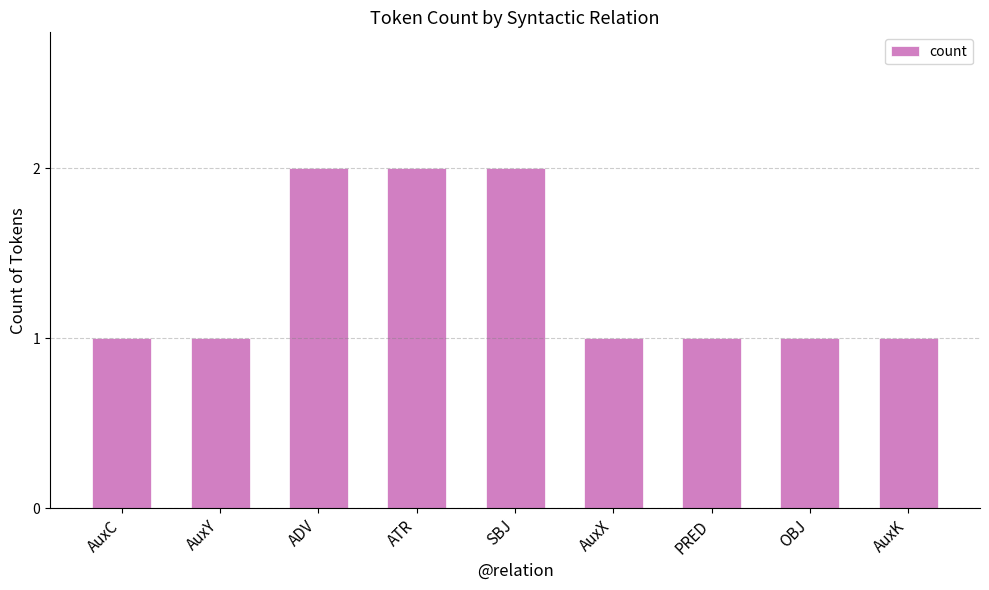

What position from the right is AuxX?

4